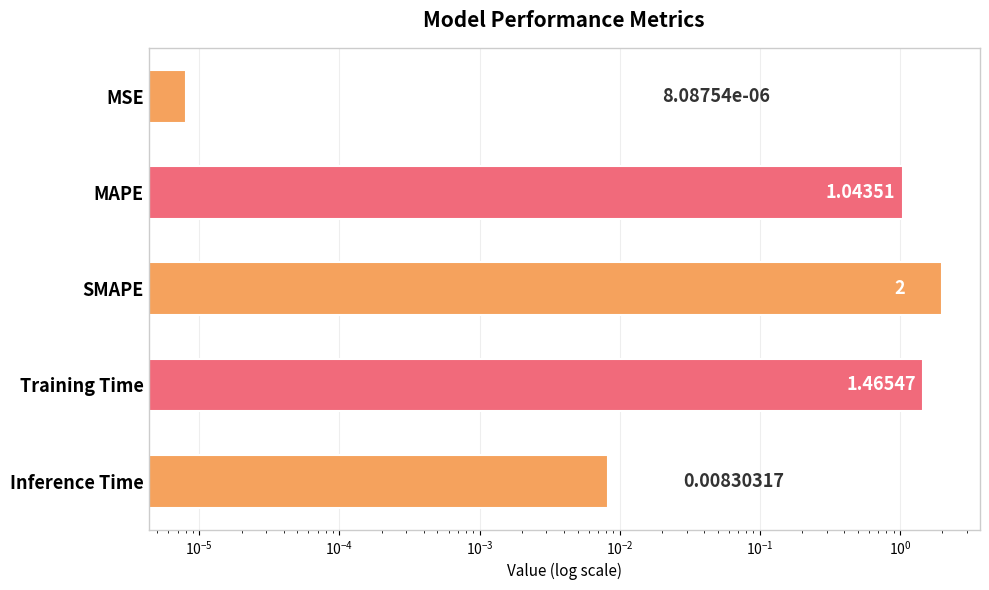

How many bars are there in total?

5